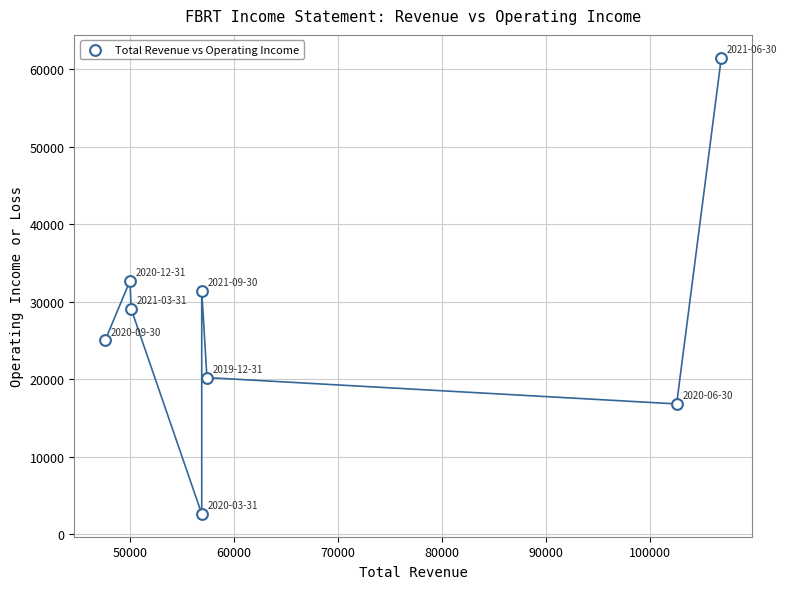

What is the range of X values (max minus min)?

59300